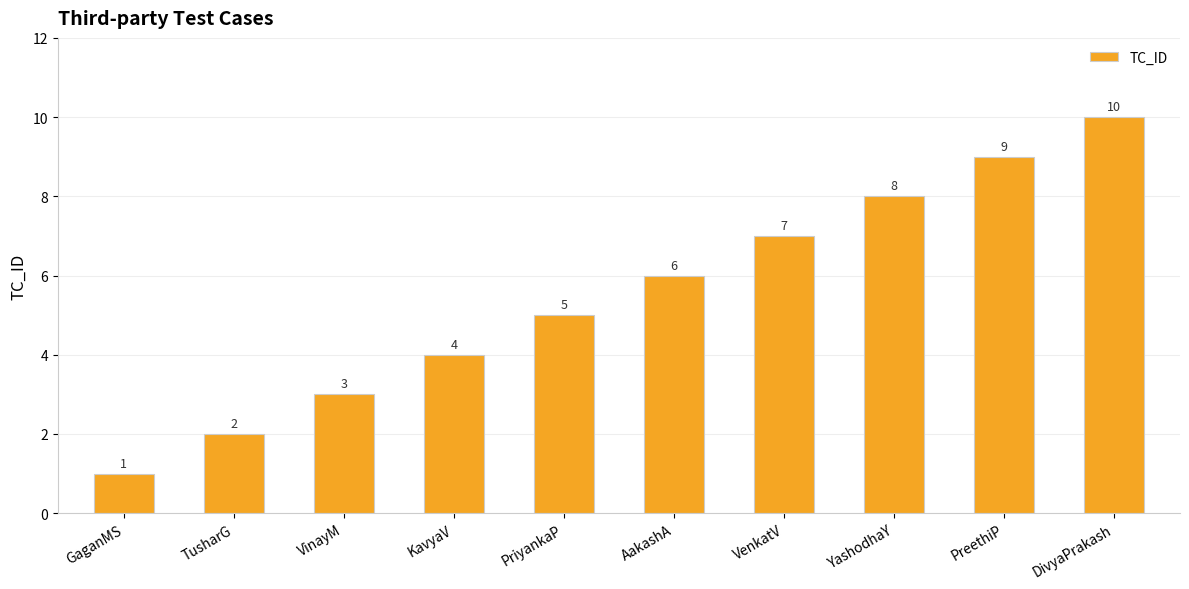

What is the difference between the maximum and second lowest values?

8